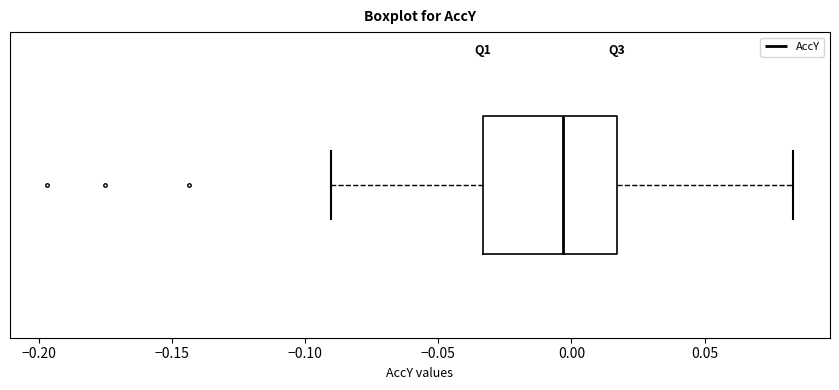

Transcribe this box plot: give where the median line is, the range the box spans, and where the two whiskers end, as read against the x-axis. The values are not printed on the chart, so give them approximately, as read against the axis.

median -0.005, box -0.035 to 0.015, whiskers -0.090 to 0.085